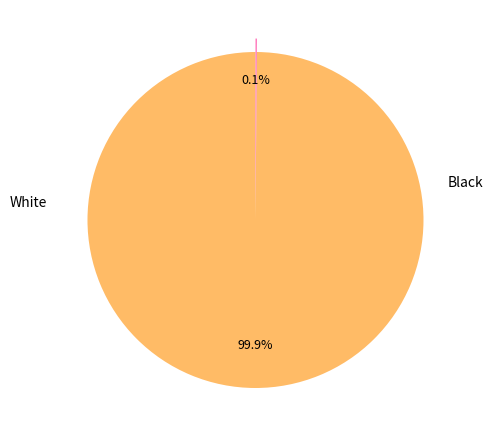

How many segments does this pie chart have?

2